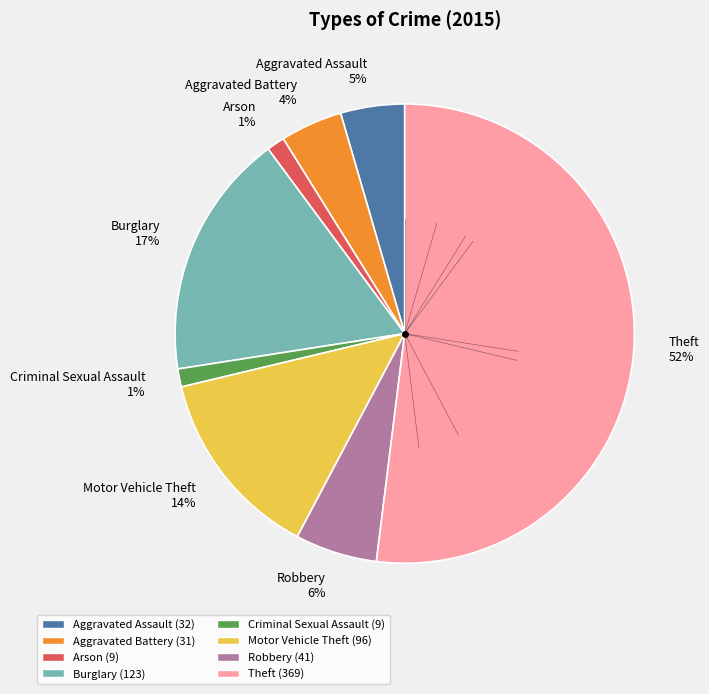

To the nearest percent, what portion does Criminal Sexual Assault 1% represent?

1%